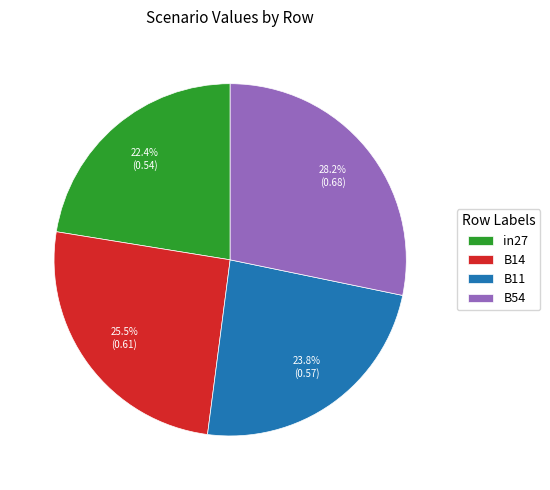

How many segments does this pie chart have?

4